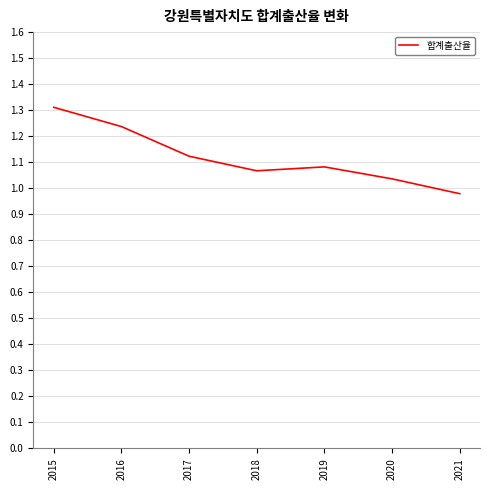

At which category does the data reach its first local peak?

2019